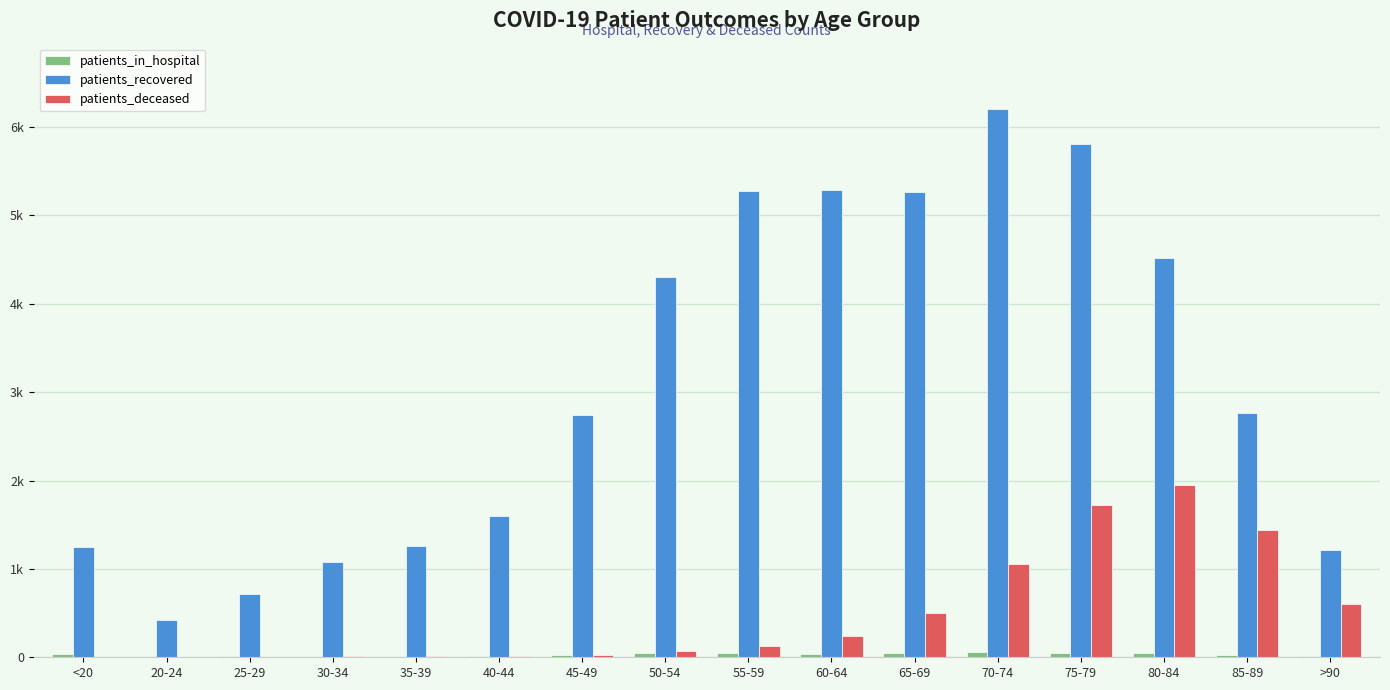

Does the chart contain stacked bars?

No